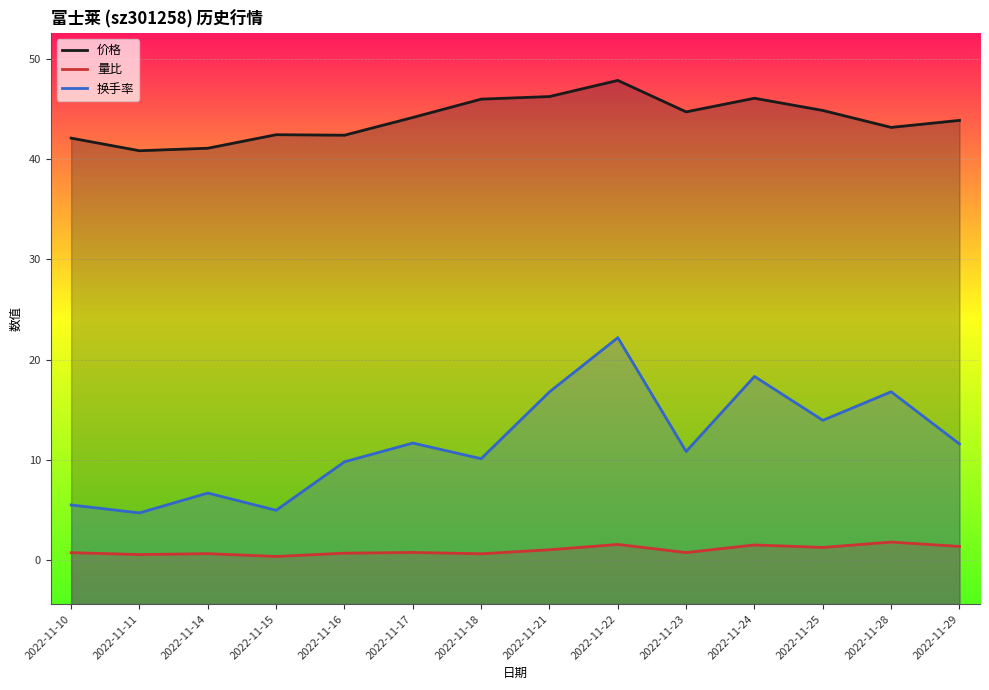

What are all the series names shown in the legend?

价格, 量比, 换手率